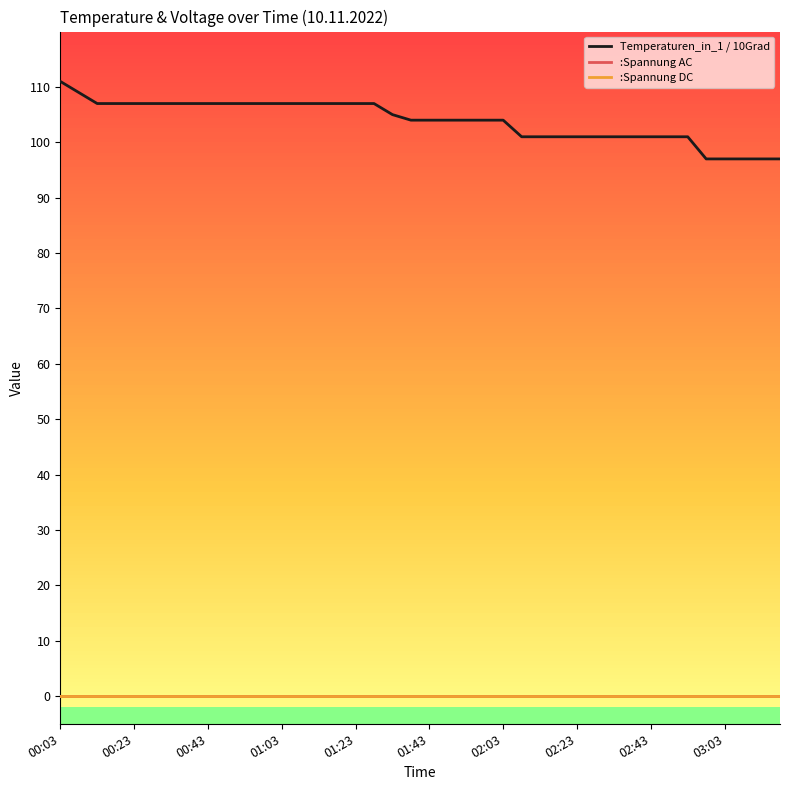

Does the chart have visible grid lines?

No